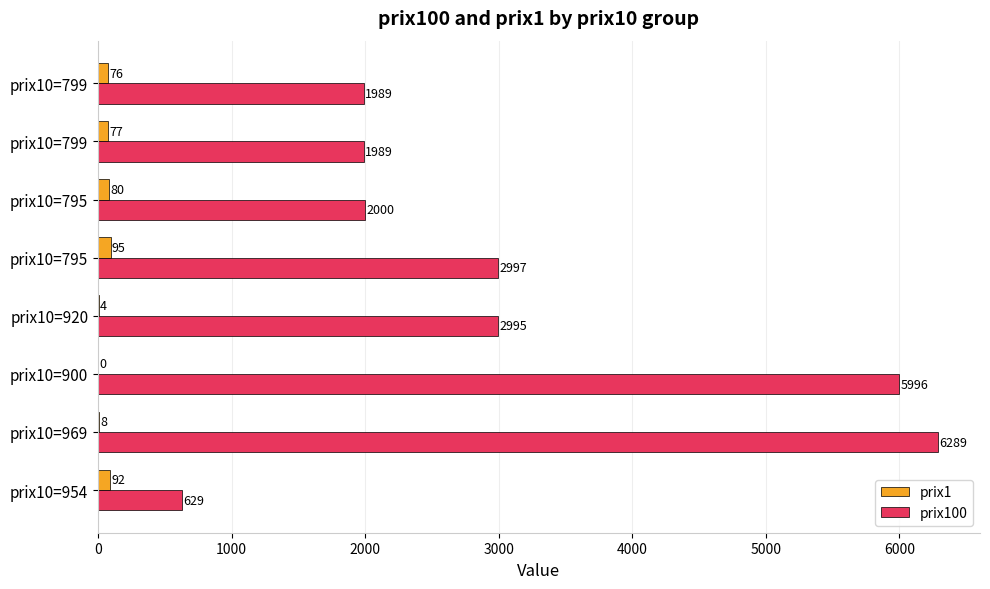

Which series has the largest total across all categories?

prix100